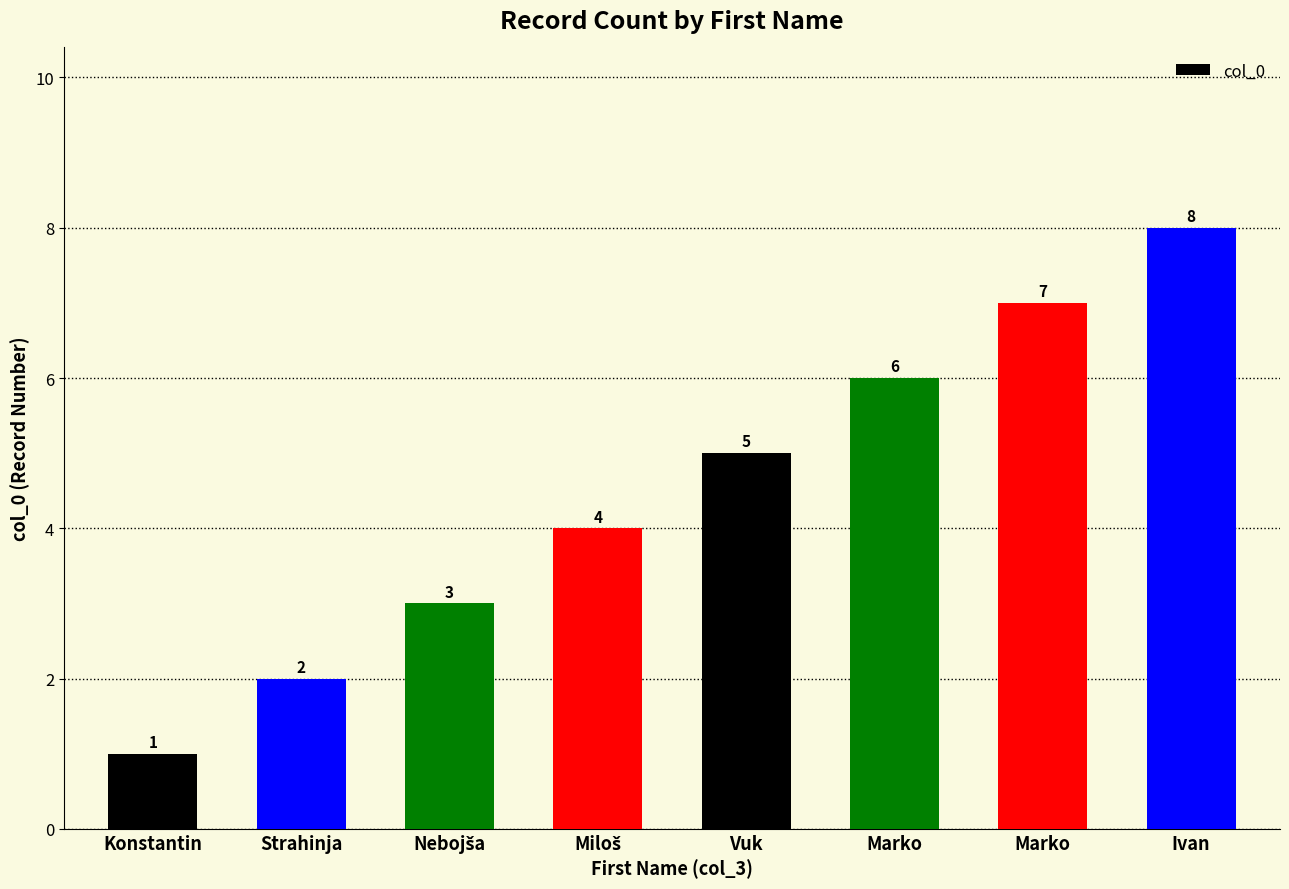

How many data points does each series have?

8